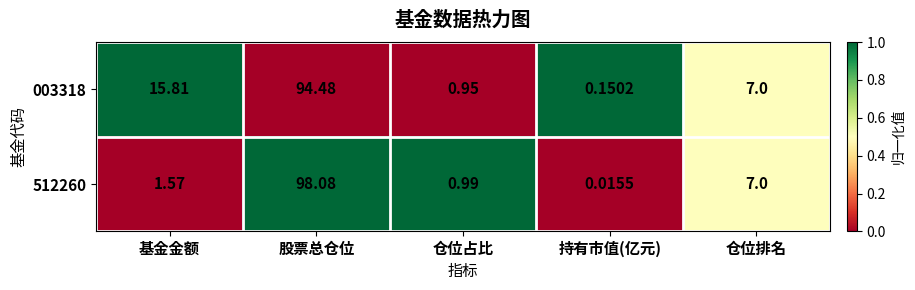

Where does the 512260 series first go above 1?

基金金额